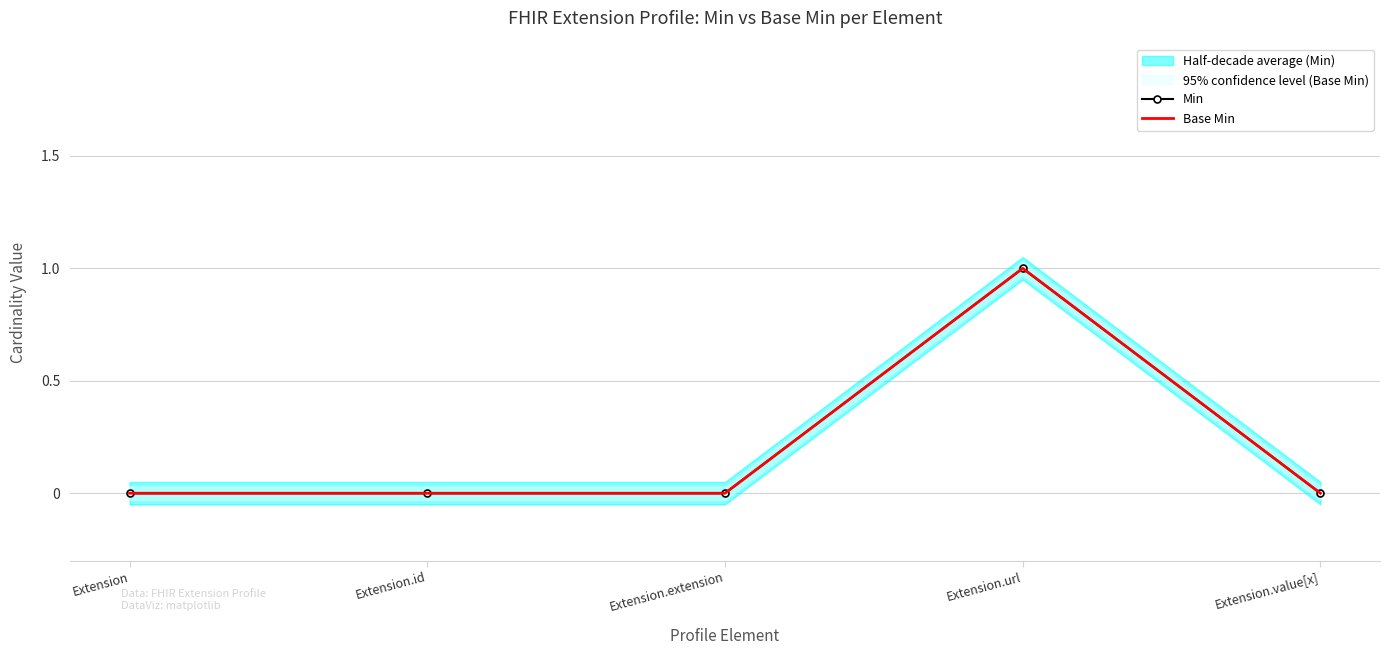

List the labels in order of Min value, largest first.

Extension.url, Extension, Extension.id, Extension.extension, Extension.value[x]